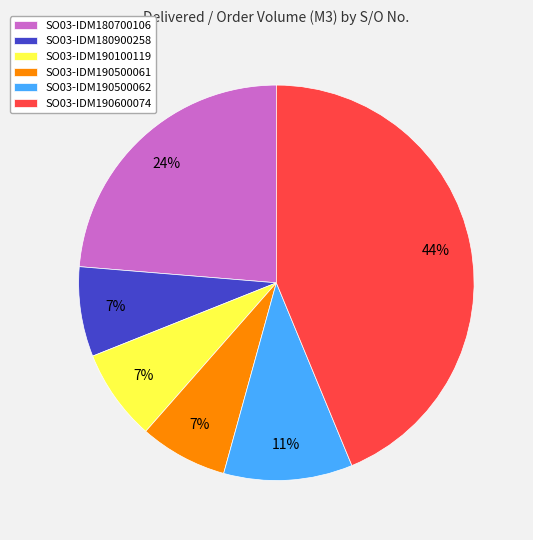

True or false: SO03-IDM180900258 accounts for 17% of the total.

False